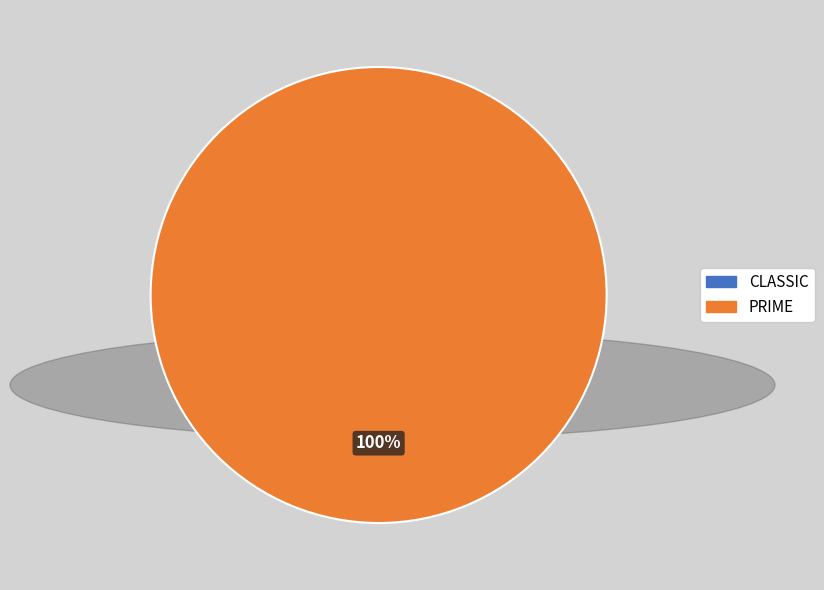

To the nearest percent, what is the average slice percentage?

50%